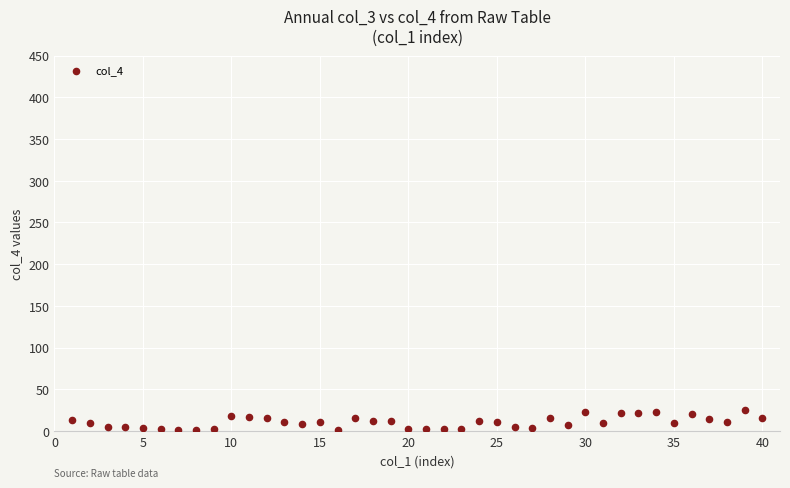

What is the range of X values (max minus min)?

39.0